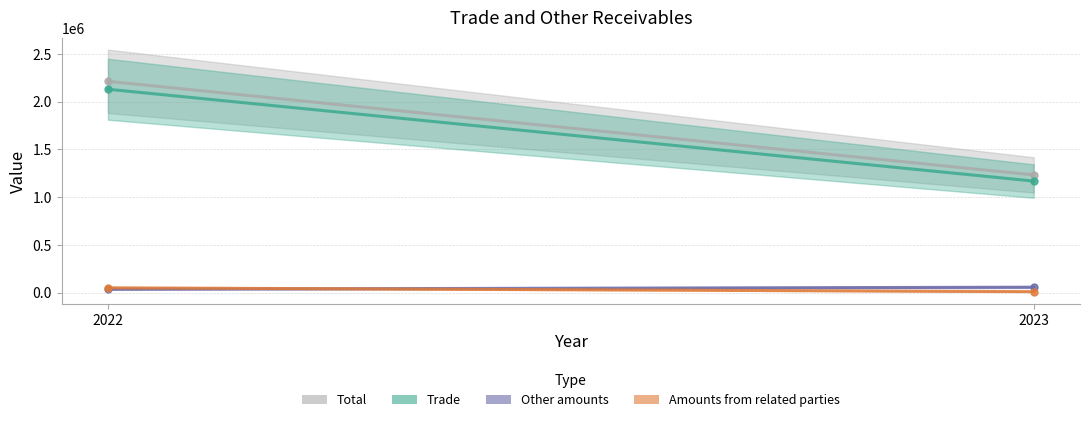

What is the approximate value of Trade at 2023, to the nearest 100?

1167300